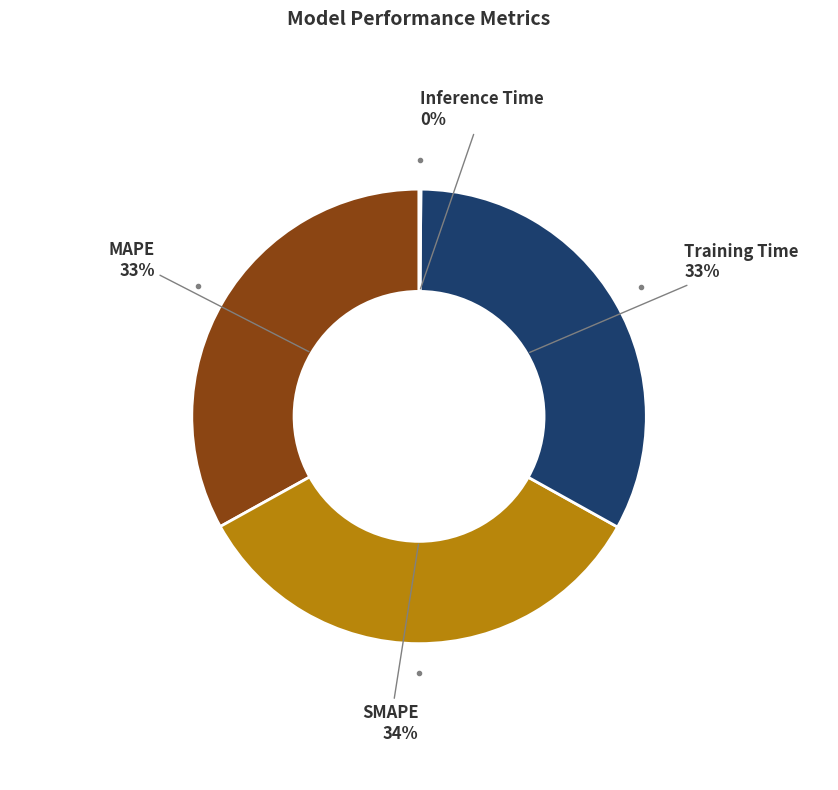

Is there a majority slice in this chart?

No